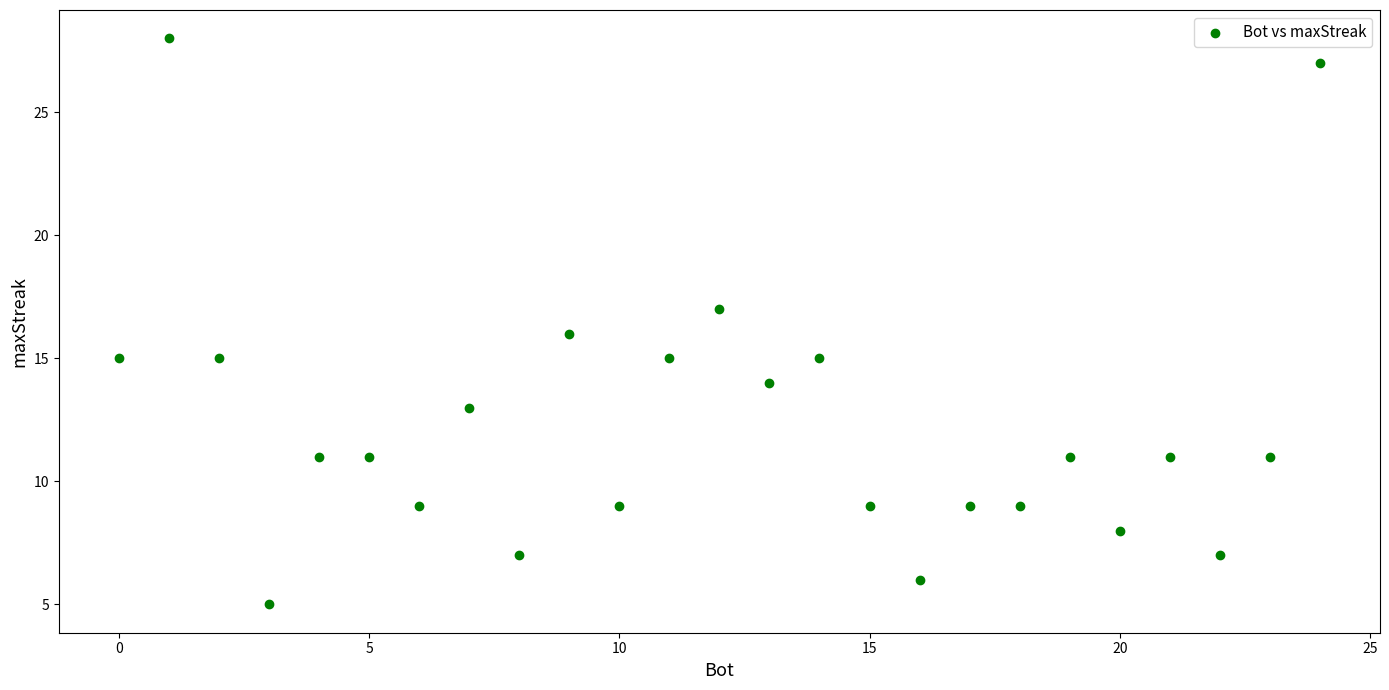

What is the range of Y values (max minus min)?

23